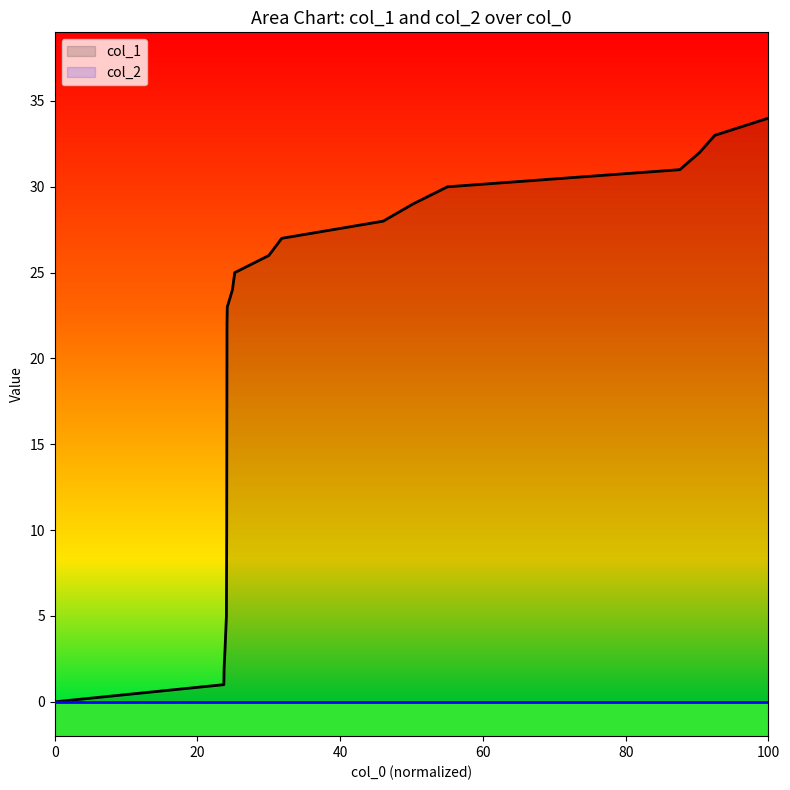

How many positive values are there?

18